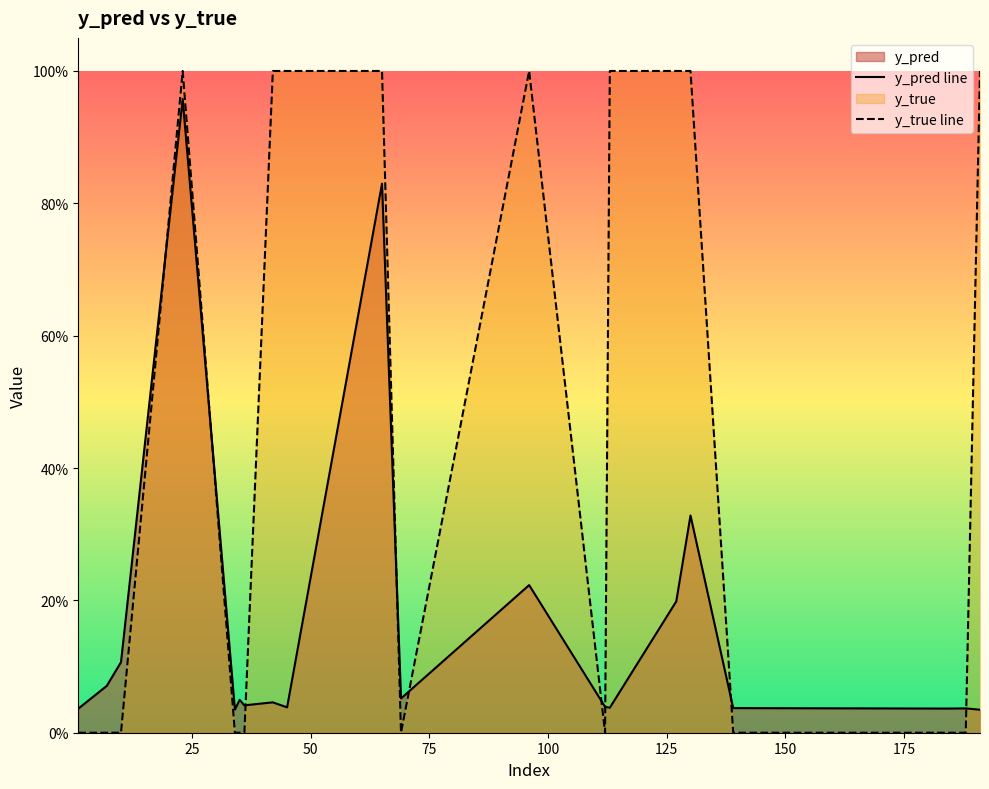

Which series ends up on top after the final intersection of y_true line and y_pred line?

y_true line